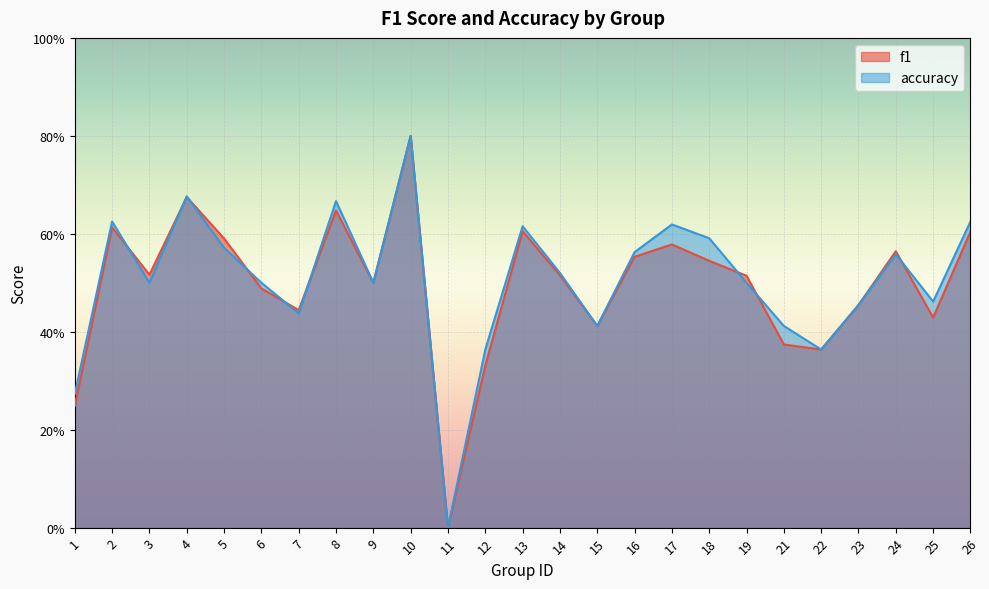

List the series in order of their peak value, highest first.

f1, accuracy